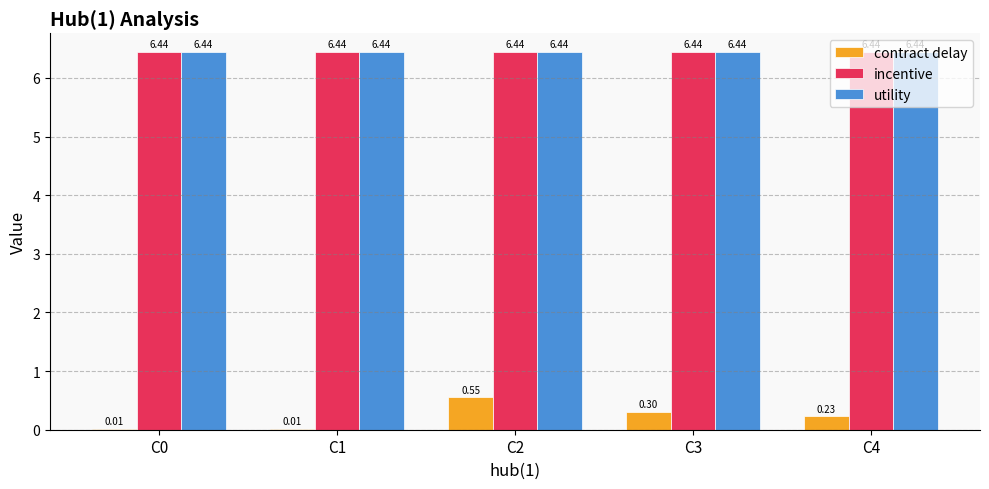

Count the number of data series in this chart.

3